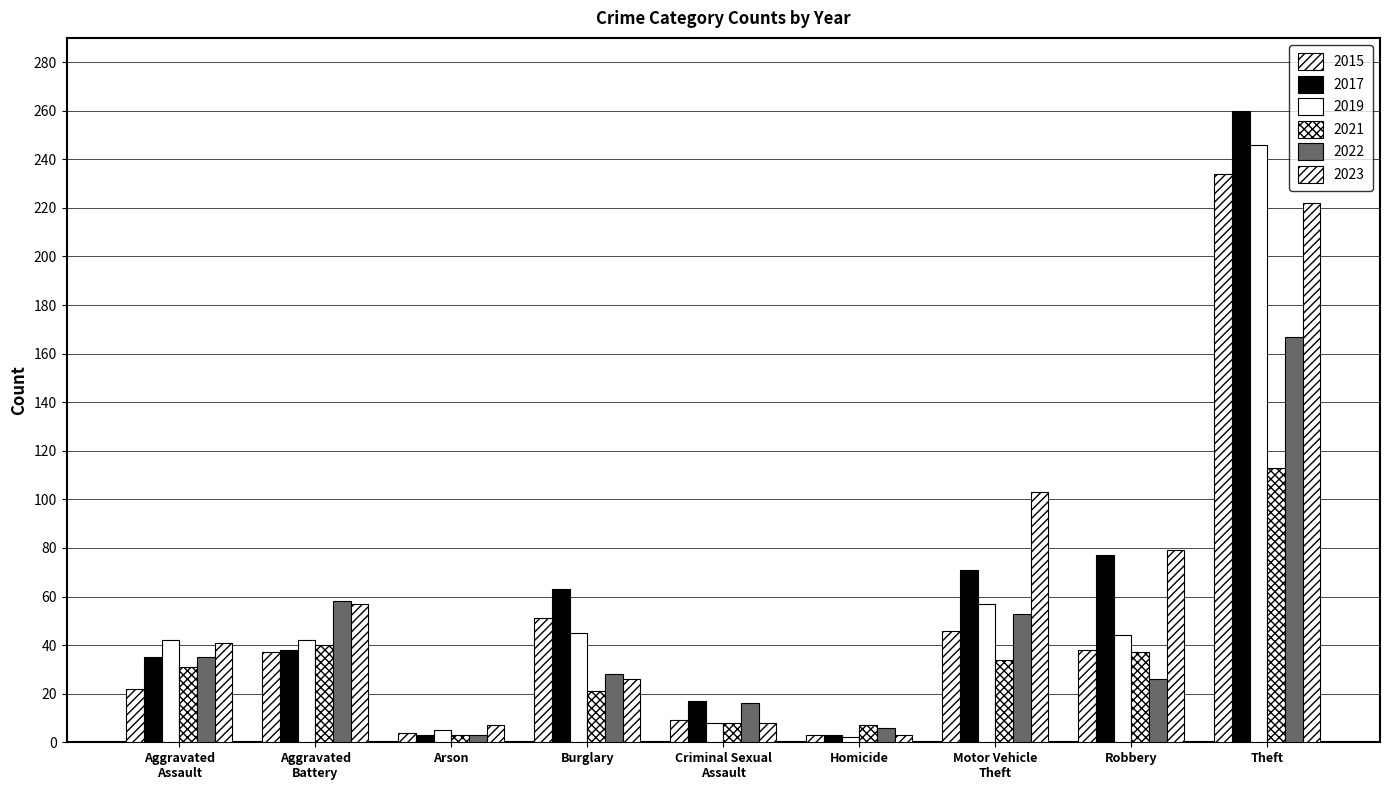

What is the label of the 3rd bar from the left?

Arson